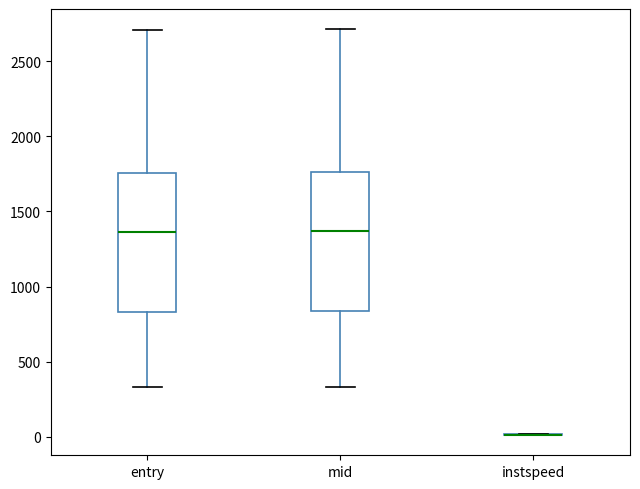

Where does the lower whisker of the box for mid end on the y-axis? The values are not printed on the chart, so give them approximately, as read against the axis.

350